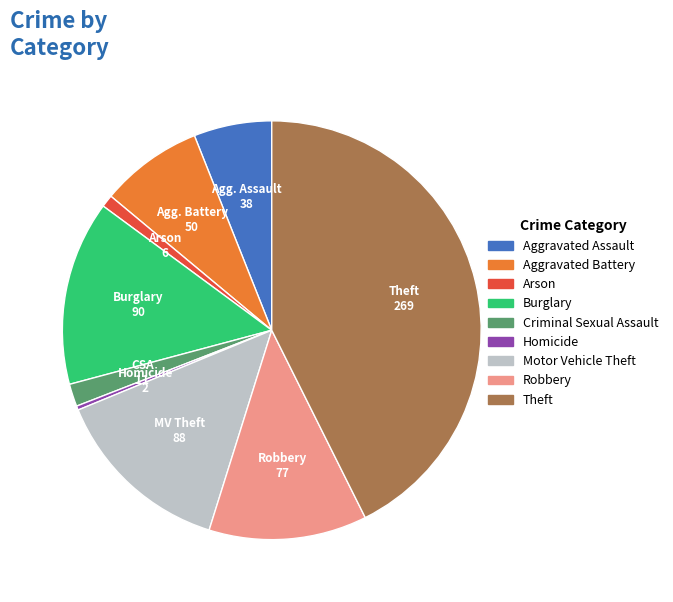

Between Criminal Sexual Assault and Aggravated Assault, which is larger?

Aggravated Assault